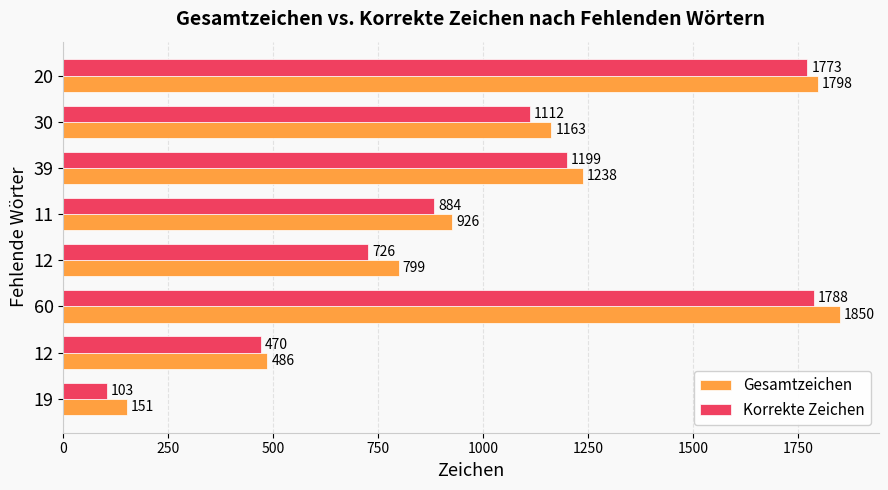

How many data points in Korrekte Zeichen are less than 1112?

4